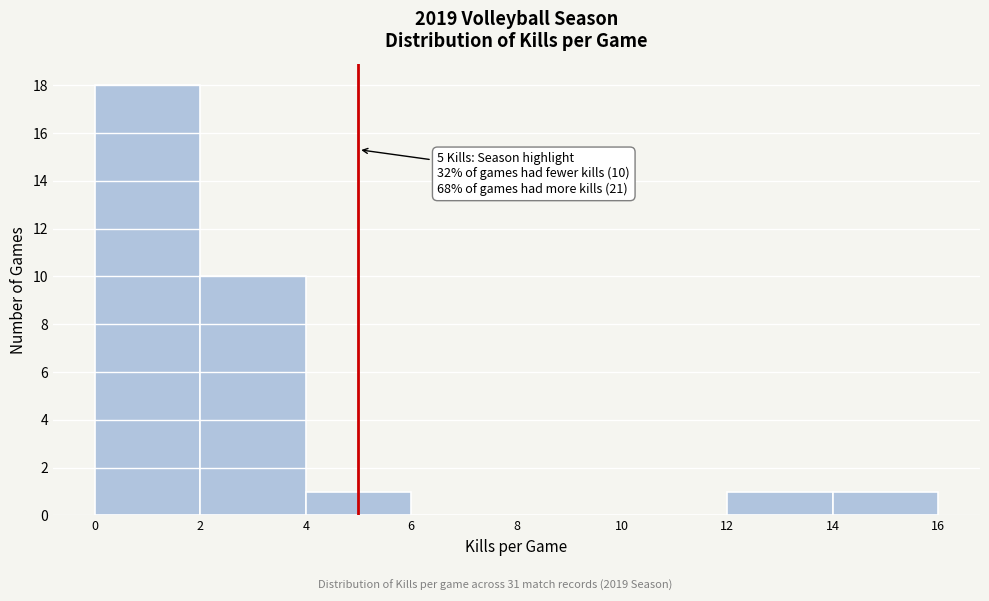

Which range on the x-axis has the tallest bar?

0 to 2